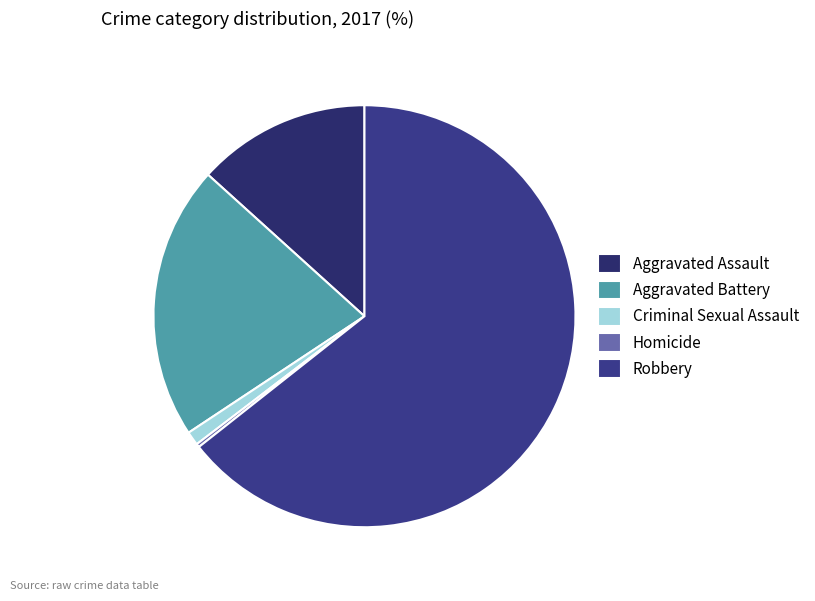

What is the largest slice in the pie chart?

Robbery